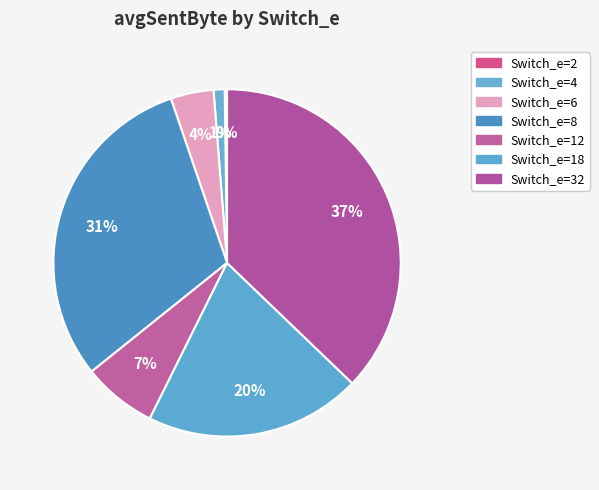

How much of the chart is everything except Switch_e=8?

69.5%